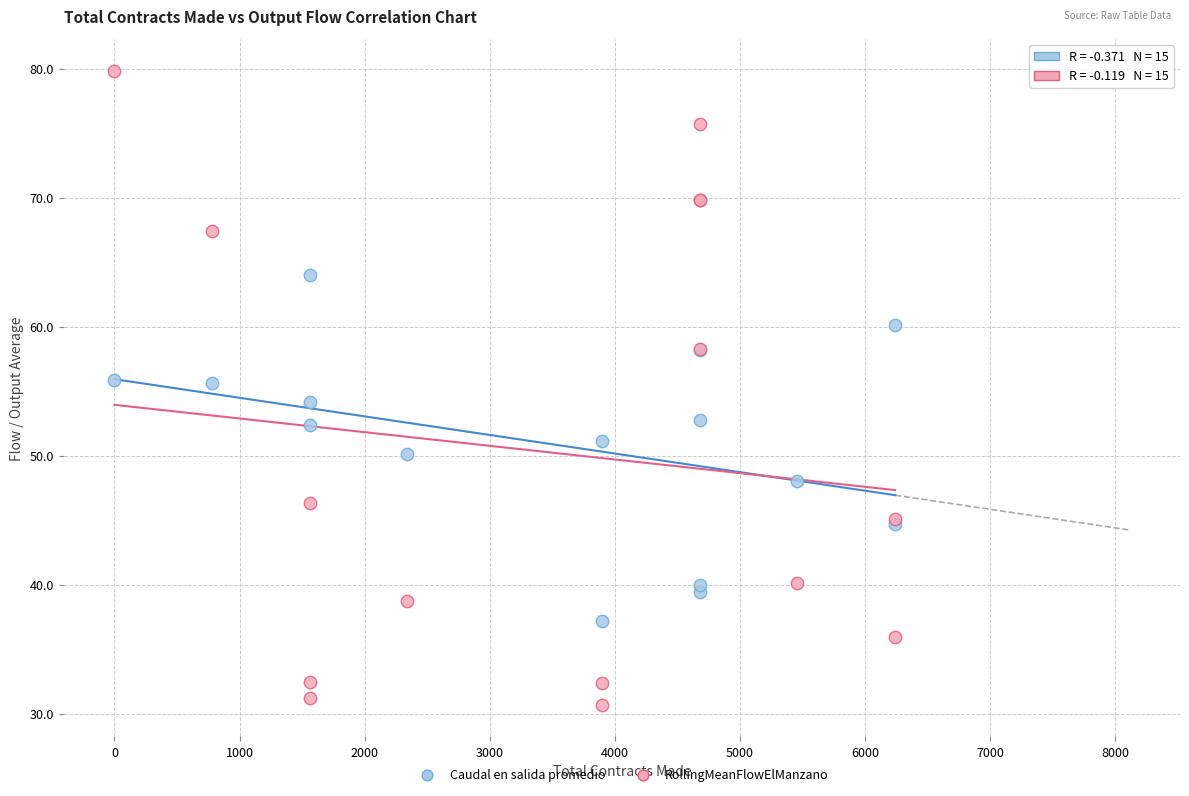

What are all the series names shown in the legend?

Caudal en salida promedio, RollingMeanFlowElManzano